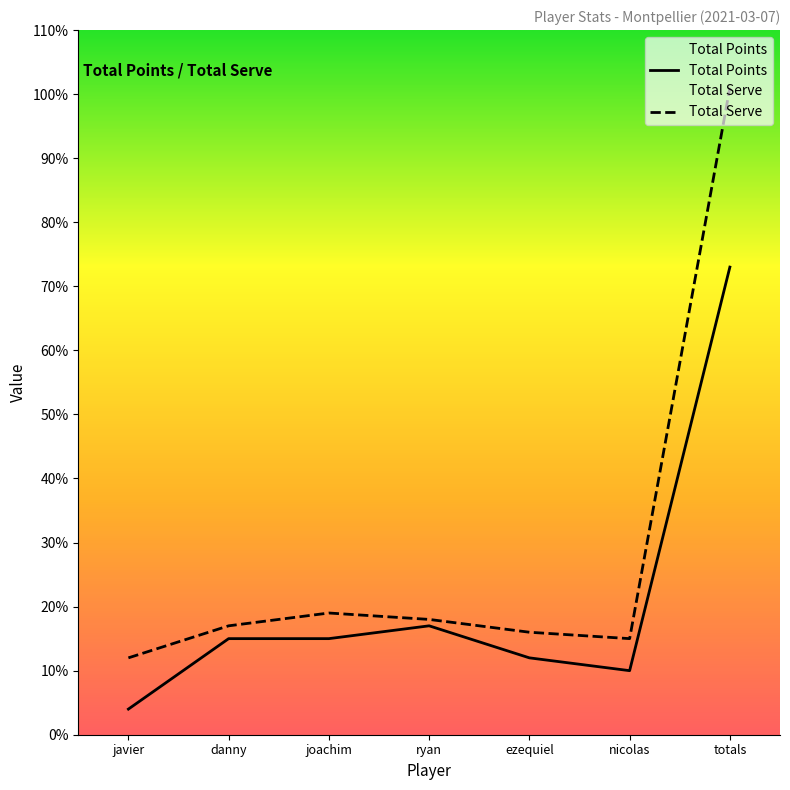

True or false: Total Serve has a value of 17 at danny.

True